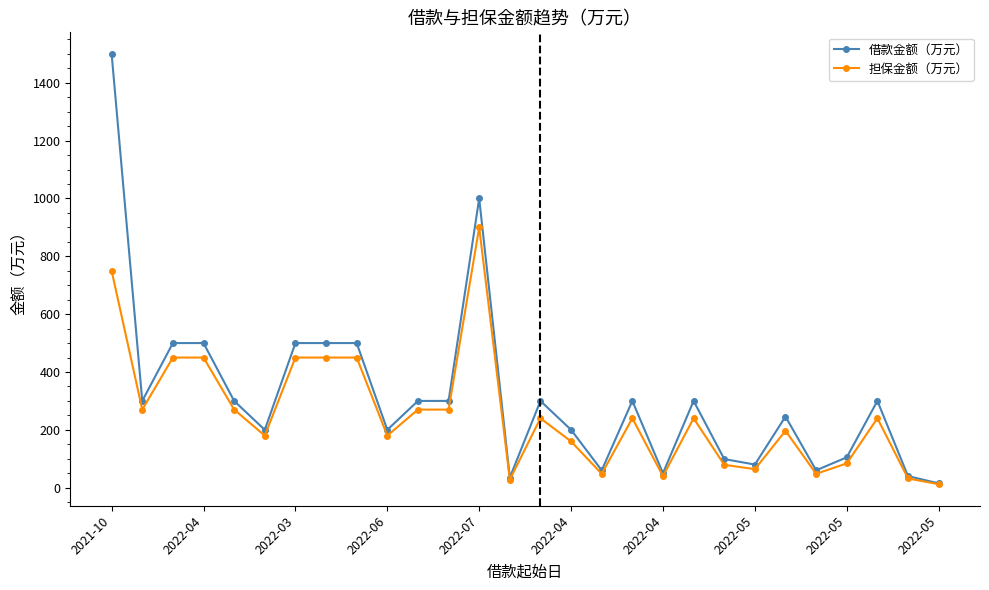

Count the number of categories in the chart.

28